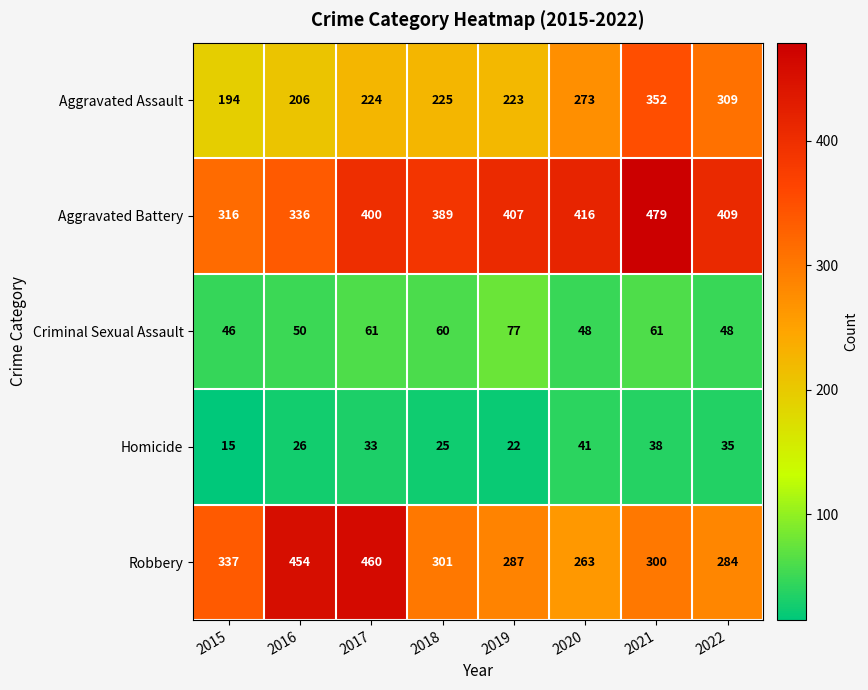

Read the Aggravated Battery value at 2017.

400